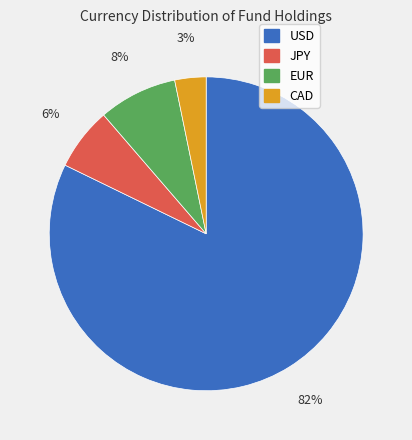

To the nearest percent, what is the average slice percentage?

25%